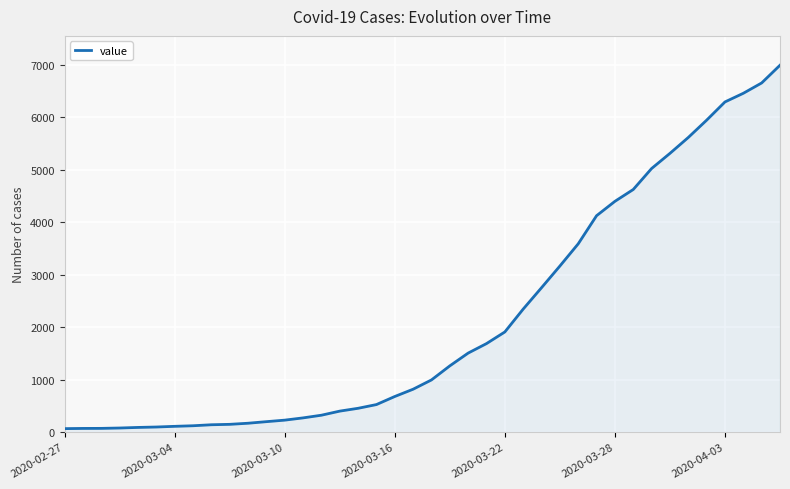

What is the difference between the maximum and minimum values?

6931